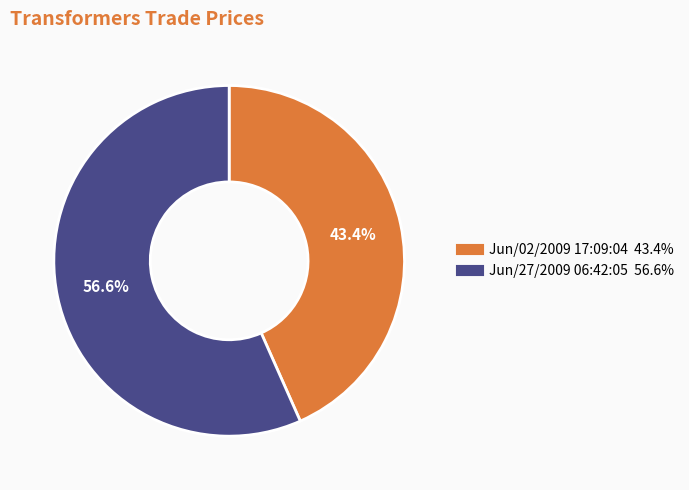

To the nearest percent, what portion does Jun/02/2009 17:09:04 represent?

43%